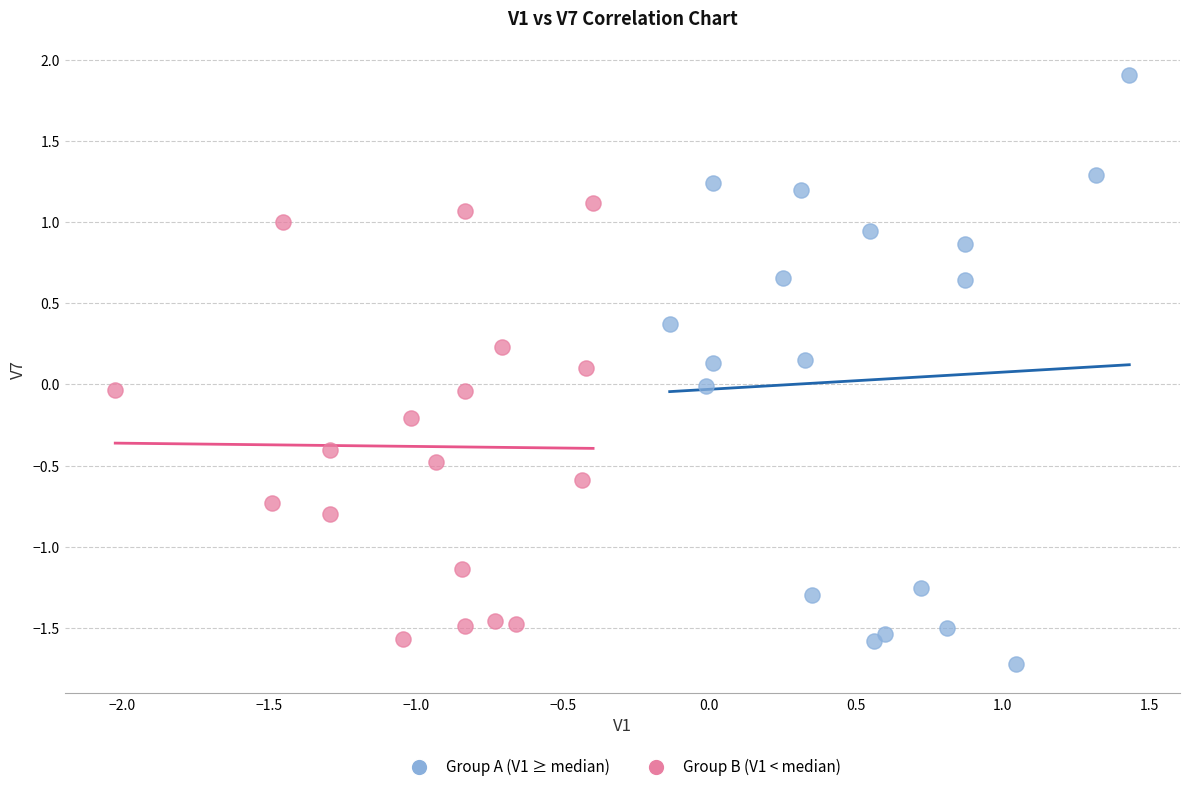

Which series contains the highest Y value?

Group A (V1 ≥ median)